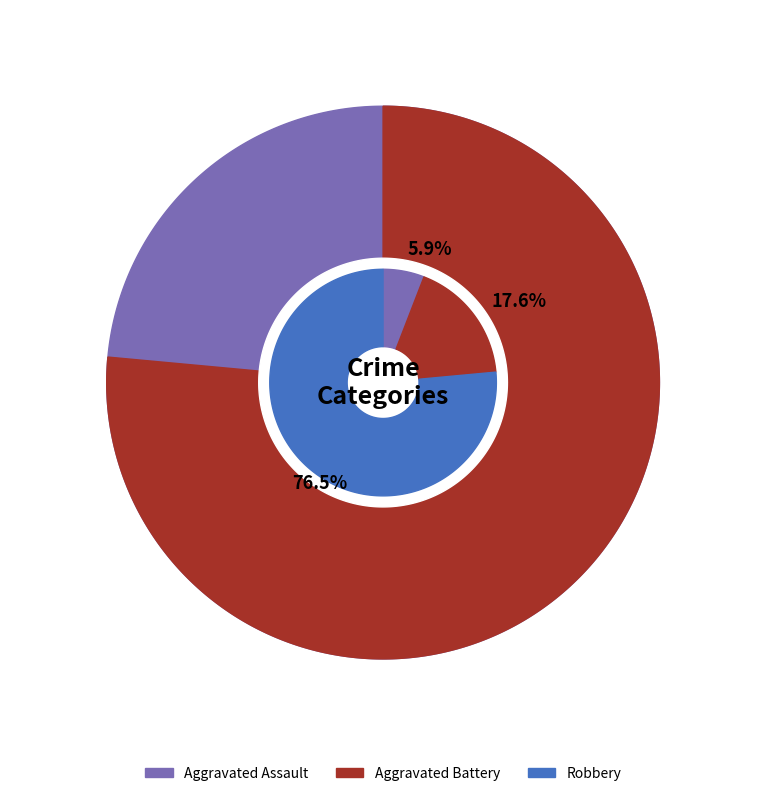

Which category has the biggest portion of the pie?

Robbery